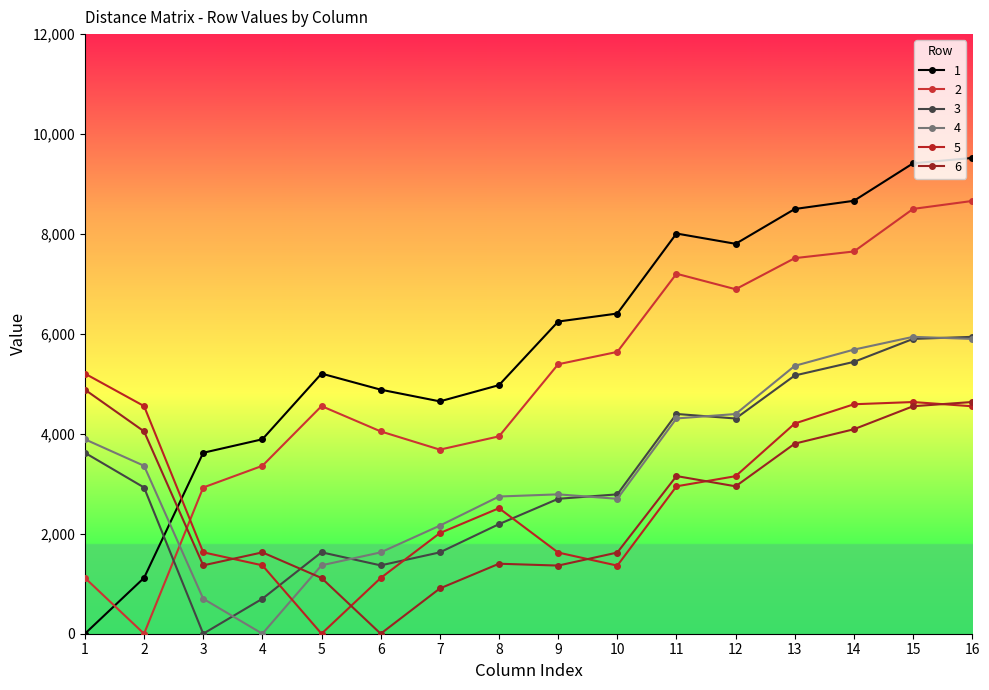

Does the chart have visible grid lines?

No